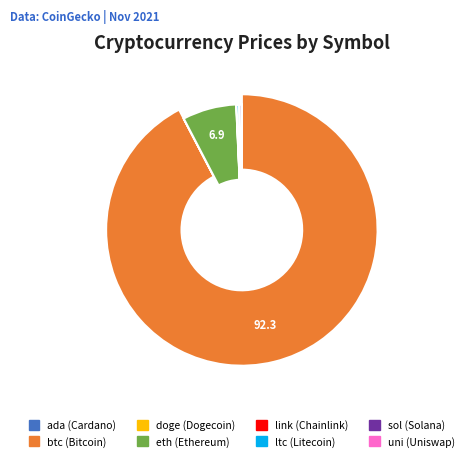

Rank the categories by value from lowest to highest.

doge, ada, uni, link, ltc, sol, eth, btc